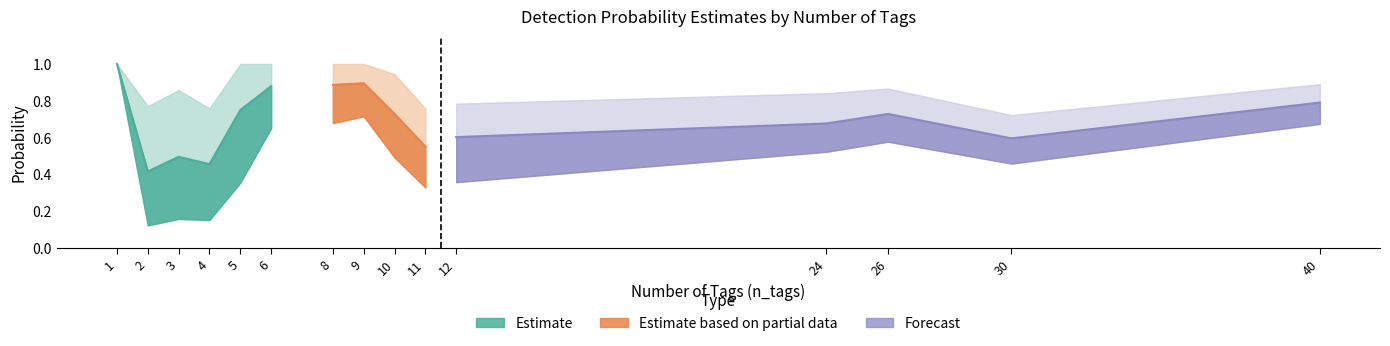

Reading right to left, what are all the values shown in this chart?

lowerCI: 0.7	0.5	0.6	0.5	0.4	0.3	0.5	0.7	0.7	0.7	0.4	0.2	0.2	0.1	1.0
estimate: 0.8	0.6	0.7	0.7	0.6	0.6	0.7	0.9	0.9	0.9	0.7	0.5	0.5	0.4	1.0
se: 0.1	0.1	0.1	0.1	0.1	0.1	0.1	0.1	0.1	0.1	0.2	0.2	0.2	0.2	0.0
upperCI: 0.9	0.7	0.9	0.8	0.8	0.8	0.9	1.0	1.0	1.0	1.0	0.8	0.9	0.8	1.0